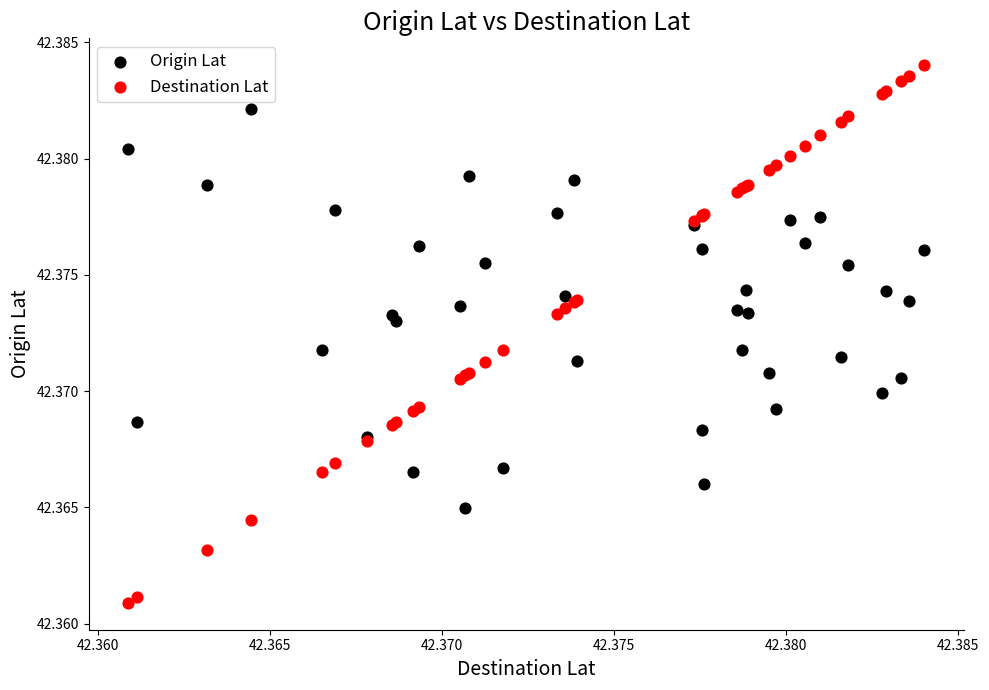

What are all the series names shown in the legend?

Origin Lat, Destination Lat